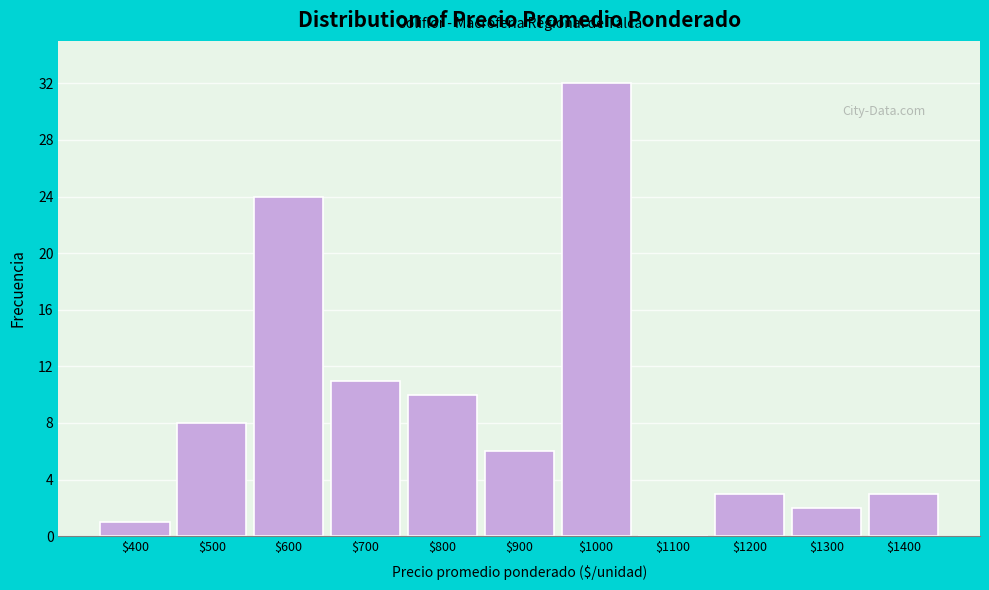

The value at $1200 is 5. True or false?

False